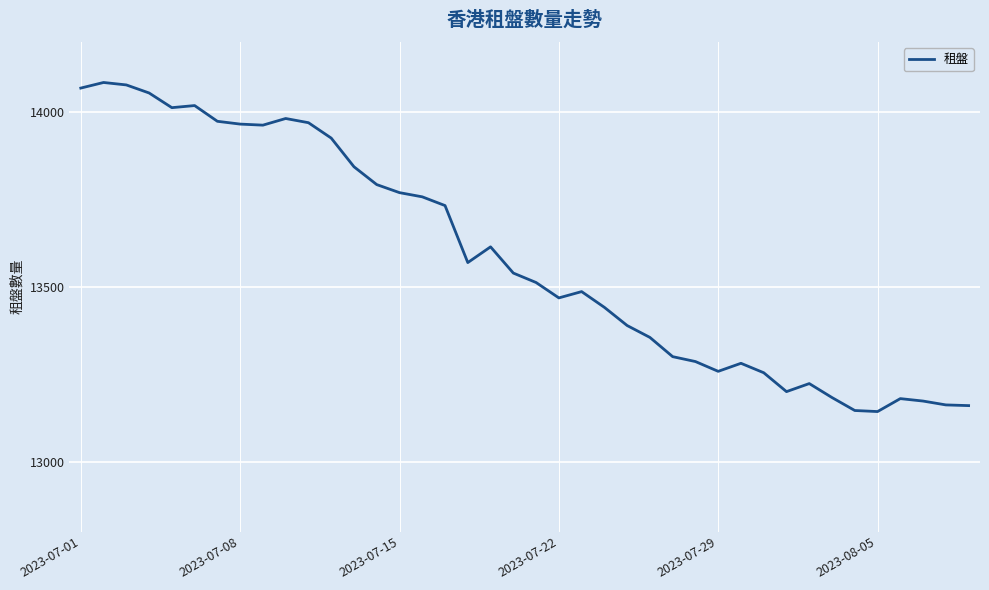

What is the difference between the maximum and minimum values?

941